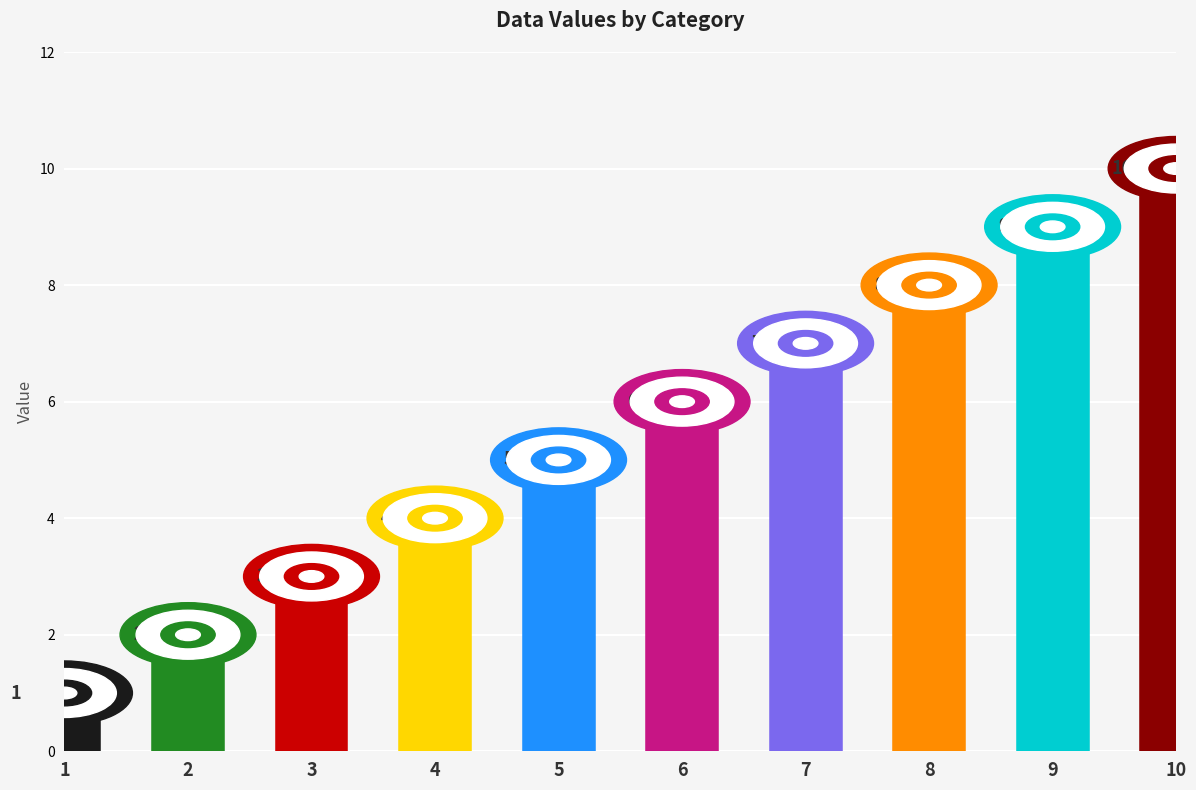

Are the bars grouped side by side (vs. stacked)?

No